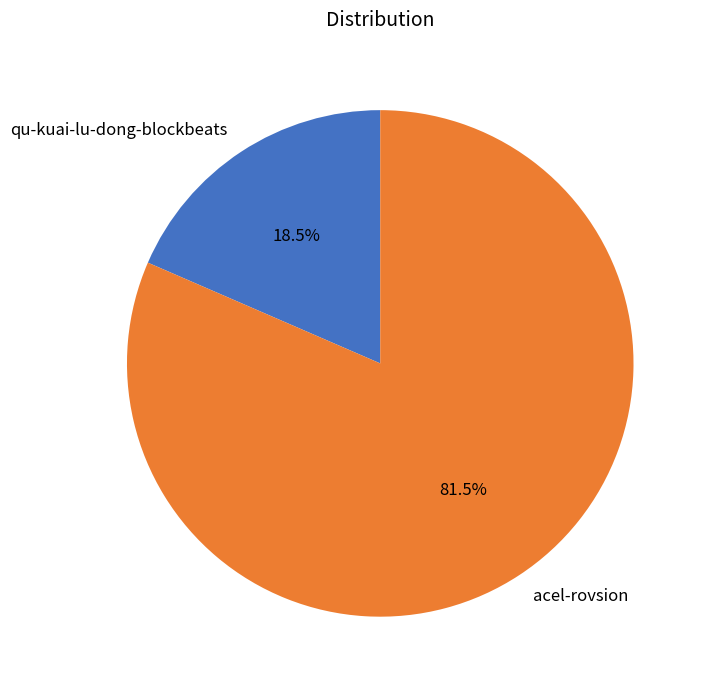

Which slice is the smallest?

qu-kuai-lu-dong-blockbeats